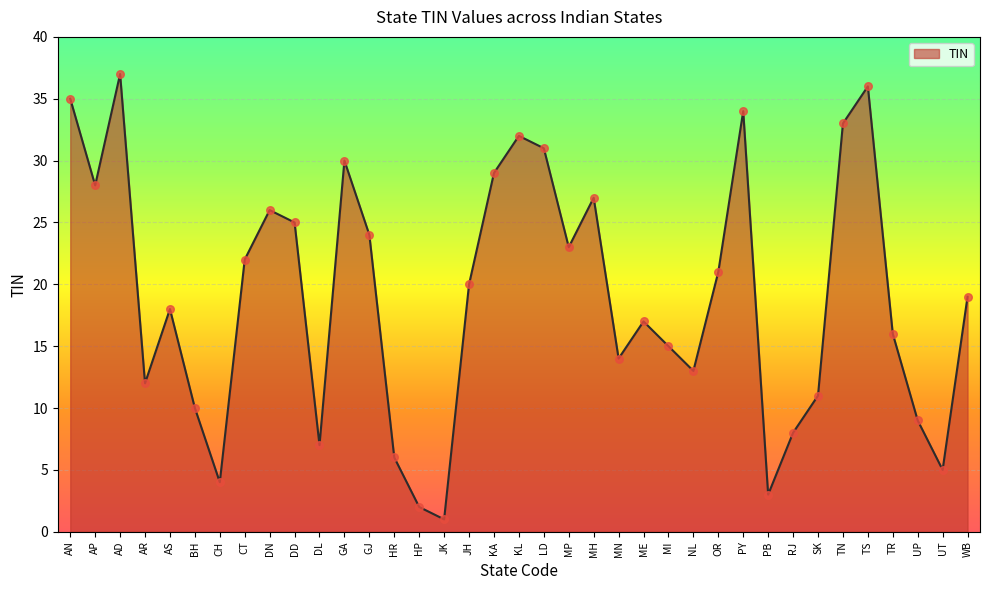

What is the ratio of the value at SK to the value at NL?

0.8